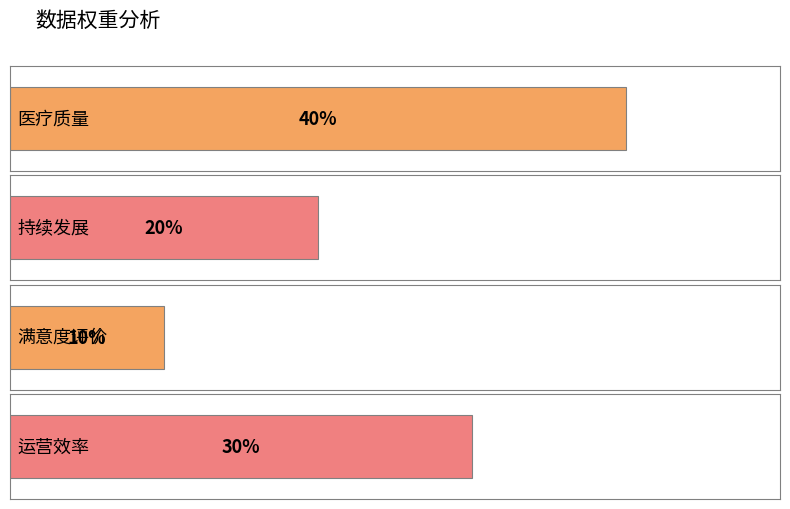

What is the average value?

0.2